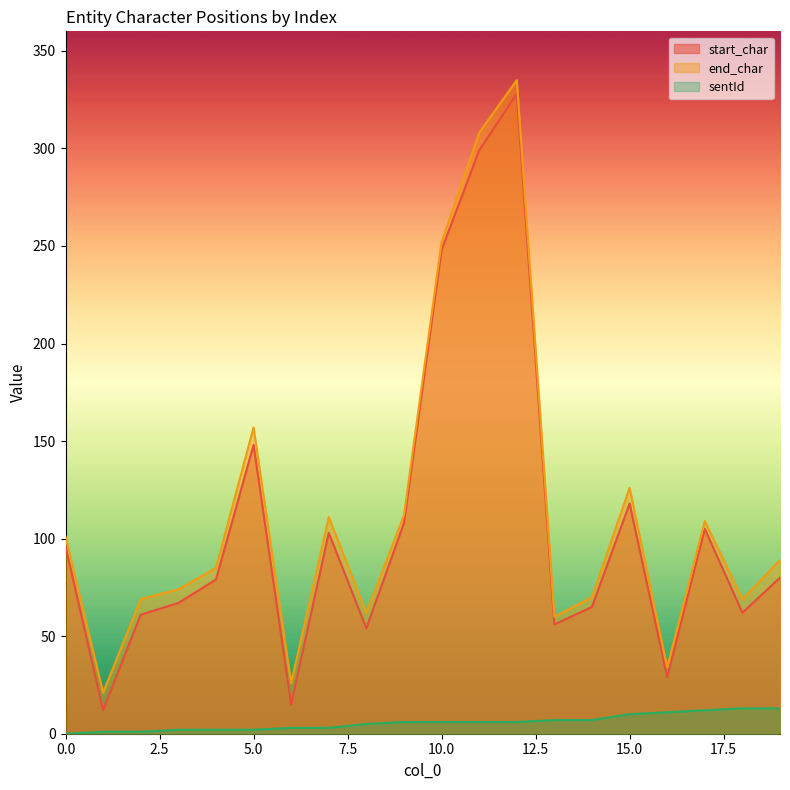

At which category does start_char reach its first local valley?

1